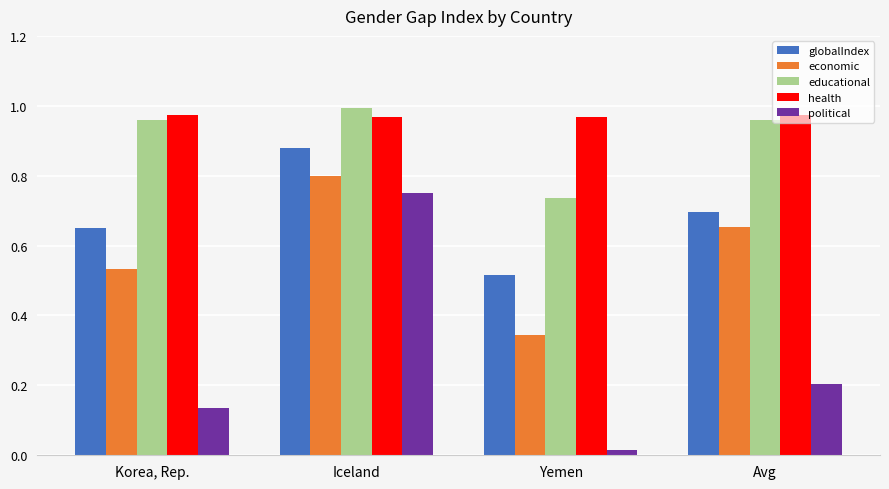

Are the bars horizontal?

No